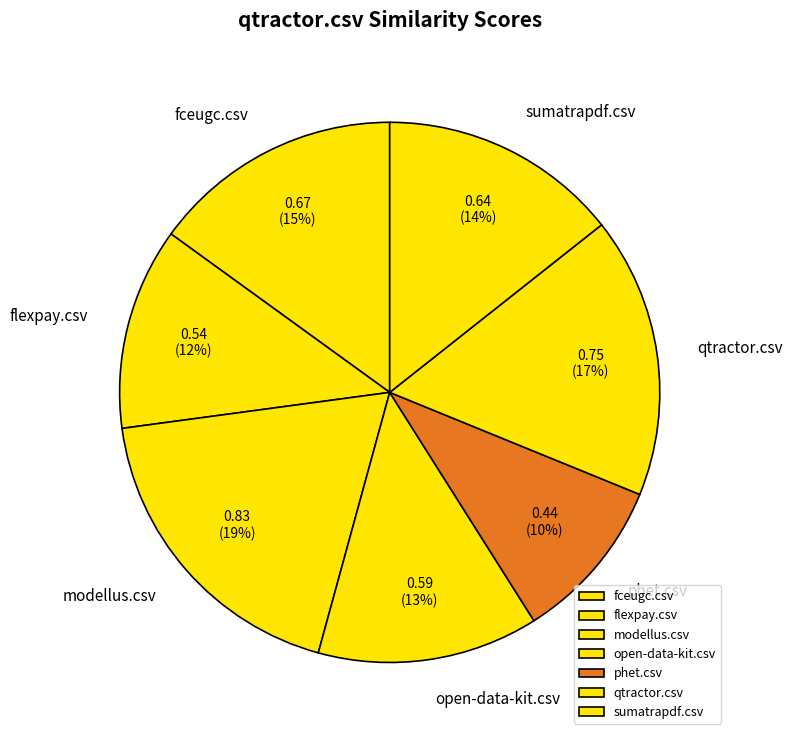

What is the largest slice in the pie chart?

modellus.csv